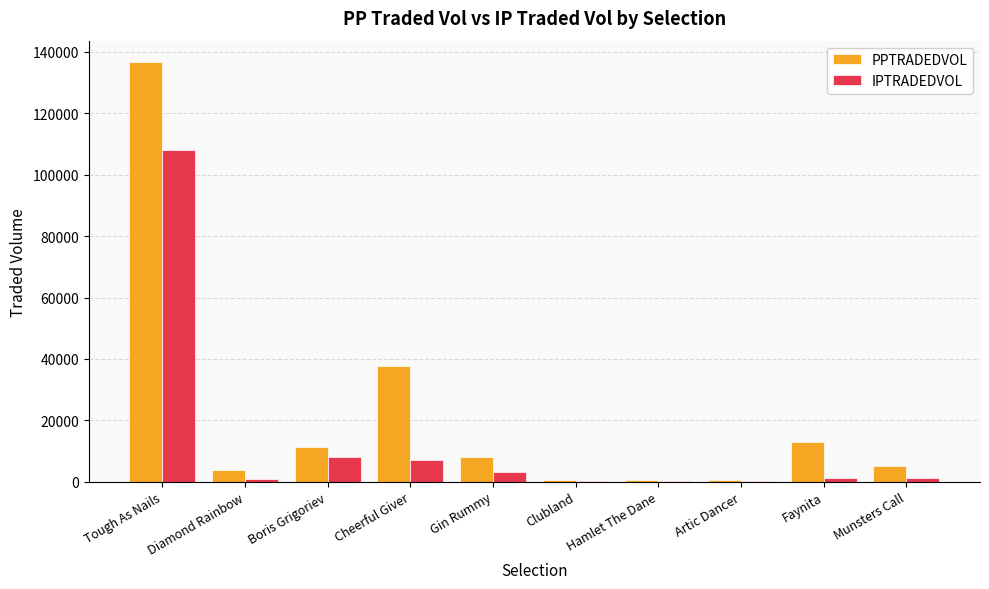

Which series changed the most between Gin Rummy and Artic Dancer?

PPTRADEDVOL